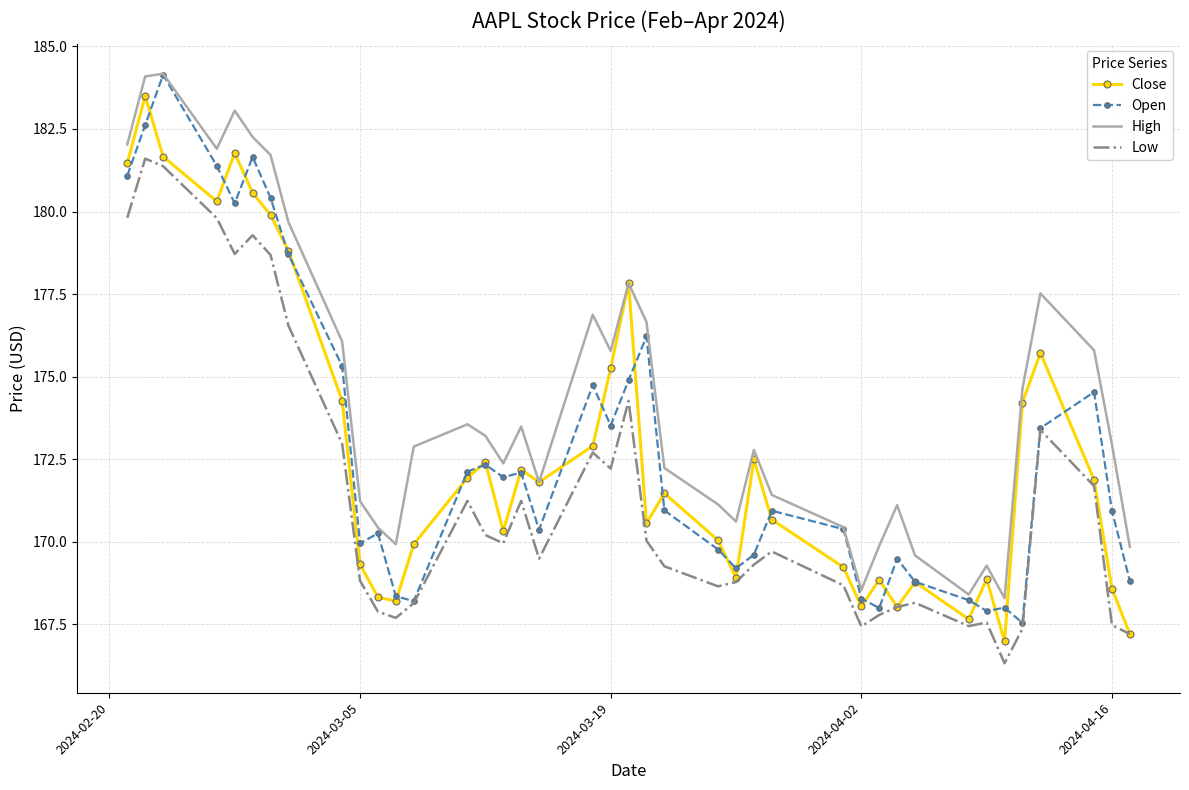

Which series has the largest total across all categories?

High